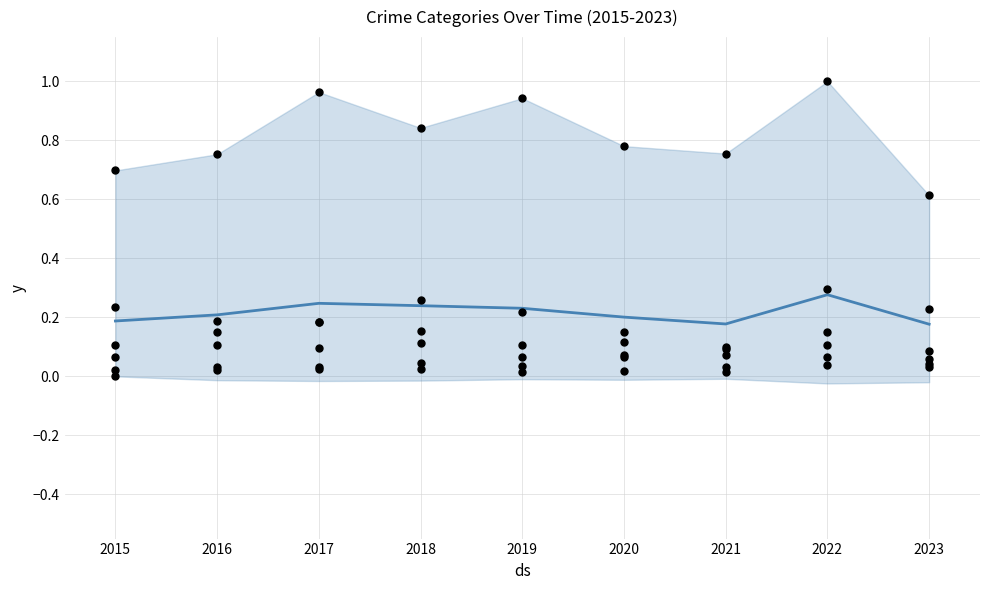

At which category is the sum across all series the highest?

2022